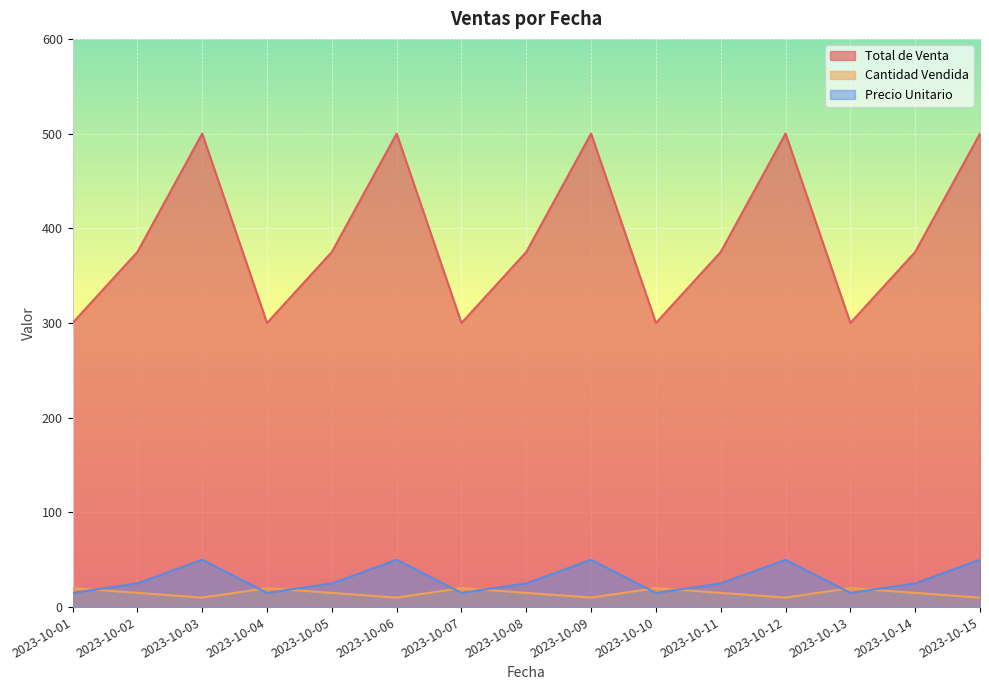

Rank the series by their maximum value, from highest to lowest.

Total de Venta, Precio Unitario, Cantidad Vendida